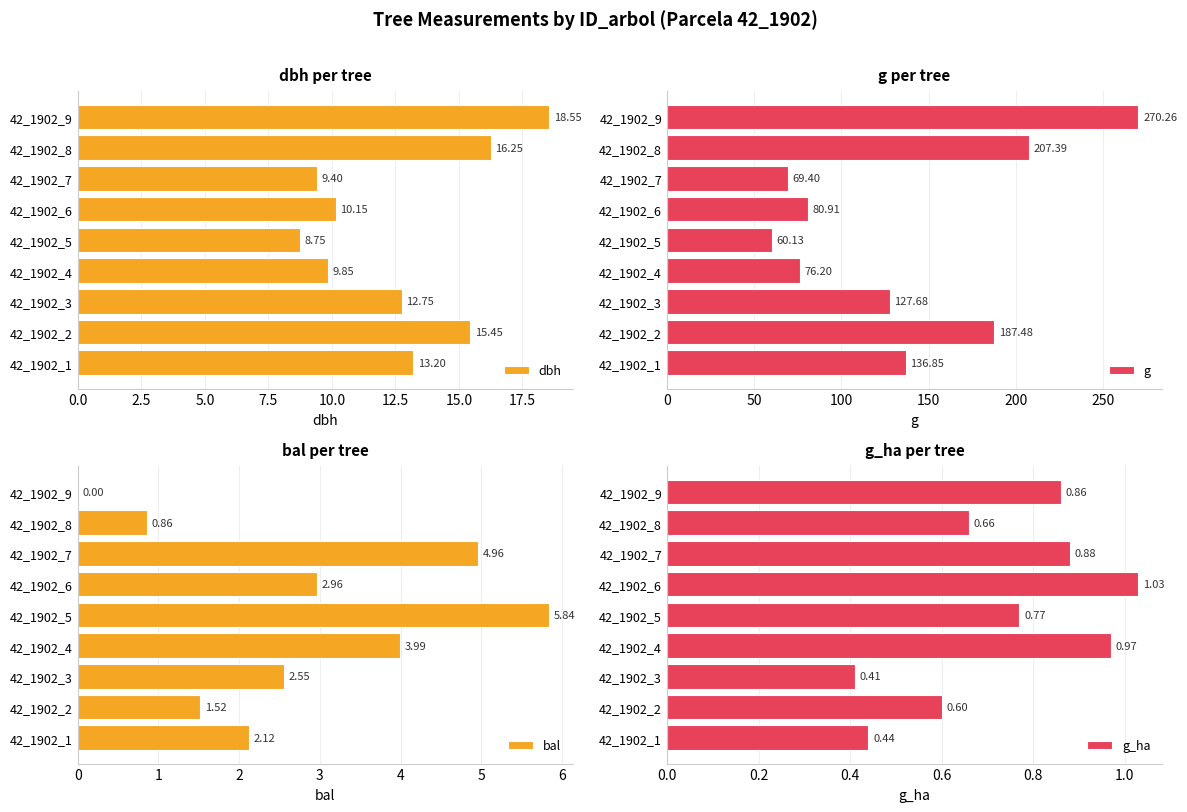

What is the difference between the dbh values at 42_1902_2 and 42_1902_8?

0.8